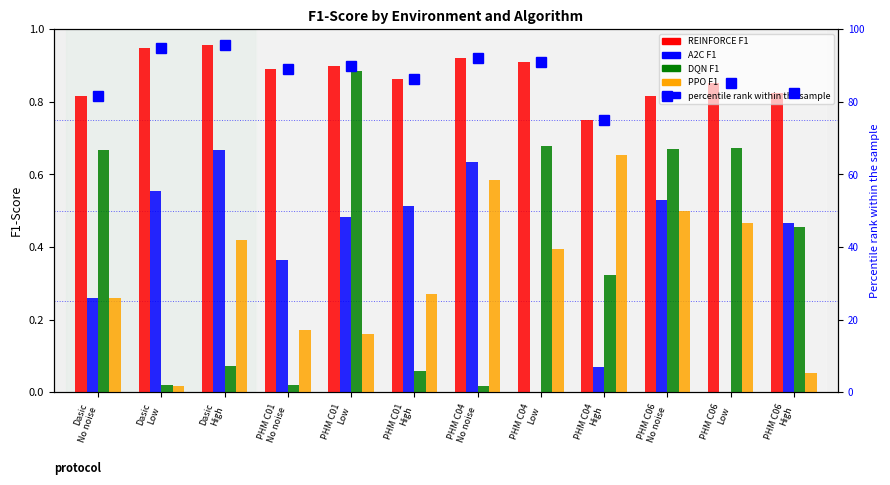

Reading left to right, transcribe all the data shown in this chart.

REINFORCE F1: Dasic
No noise=0.8	Dasic
Low=0.9	Dasic
High=1.0	PHM C01
No noise=0.9	PHM C01
Low=0.9	PHM C01
High=0.9	PHM C04
No noise=0.9	PHM C04
Low=0.9	PHM C04
High=0.8	PHM C06
No noise=0.8	PHM C06
Low=0.9	PHM C06
High=0.8
A2C F1: Dasic
No noise=0.3	Dasic
Low=0.6	Dasic
High=0.7	PHM C01
No noise=0.4	PHM C01
Low=0.5	PHM C01
High=0.5	PHM C04
No noise=0.6	PHM C04
Low=0.0	PHM C04
High=0.1	PHM C06
No noise=0.5	PHM C06
Low=0.0	PHM C06
High=0.5
DQN F1: Dasic
No noise=0.7	Dasic
Low=0.0	Dasic
High=0.1	PHM C01
No noise=0.0	PHM C01
Low=0.9	PHM C01
High=0.1	PHM C04
No noise=0.0	PHM C04
Low=0.7	PHM C04
High=0.3	PHM C06
No noise=0.7	PHM C06
Low=0.7	PHM C06
High=0.5
PPO F1: Dasic
No noise=0.3	Dasic
Low=0.0	Dasic
High=0.4	PHM C01
No noise=0.2	PHM C01
Low=0.2	PHM C01
High=0.3	PHM C04
No noise=0.6	PHM C04
Low=0.4	PHM C04
High=0.7	PHM C06
No noise=0.5	PHM C06
Low=0.5	PHM C06
High=0.1
percentile rank within the sample: Dasic
No noise=81.5	Dasic
Low=94.7	Dasic
High=95.7	PHM C01
No noise=89.0	PHM C01
Low=89.9	PHM C01
High=86.3	PHM C04
No noise=91.9	PHM C04
Low=90.9	PHM C04
High=75.1	PHM C06
No noise=81.6	PHM C06
Low=85.3	PHM C06
High=82.4